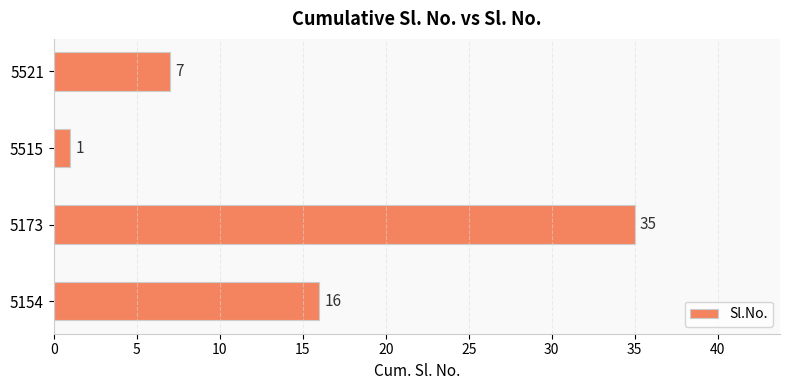

Where is the data nearest to the value 18?

5154